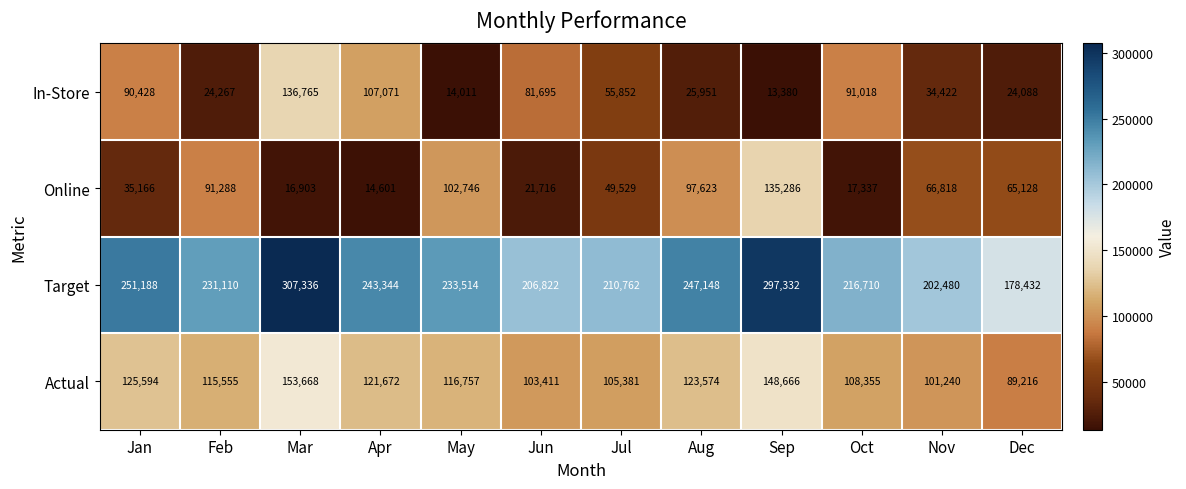

At which category is the sum across all series the highest?

Mar